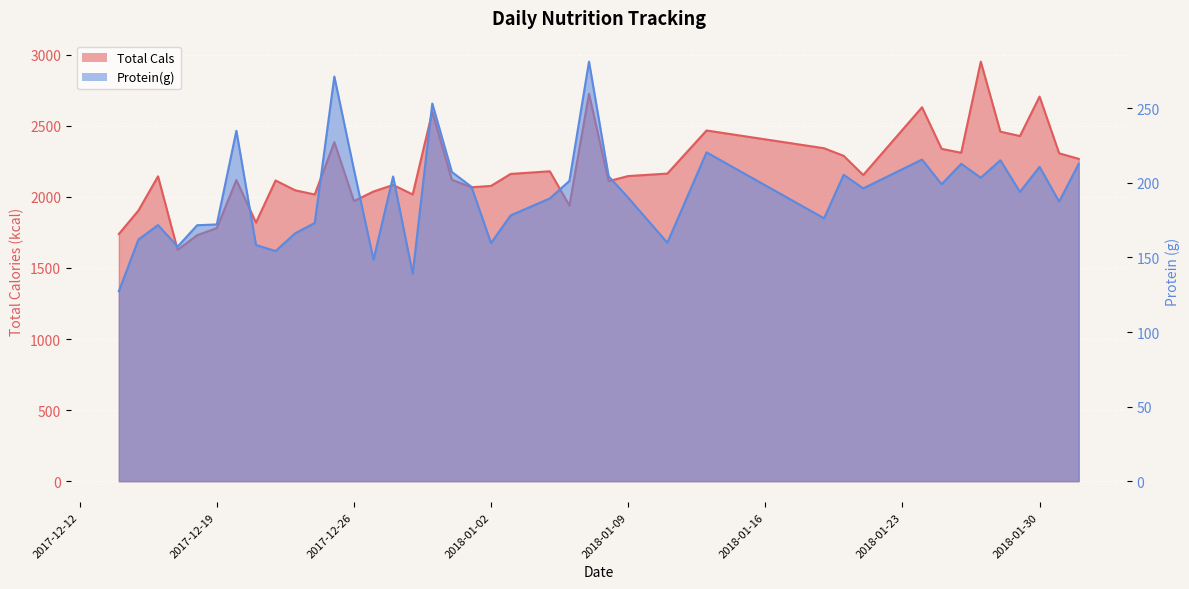

Which category has the highest value in the Total Cals series?

2018-01-27